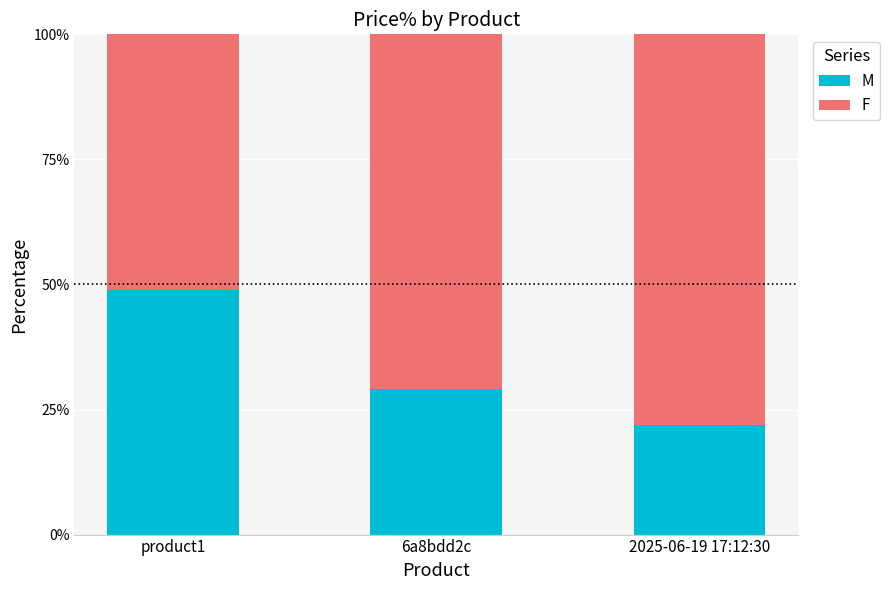

True or false: M has a value of 0.8 at product1.

False